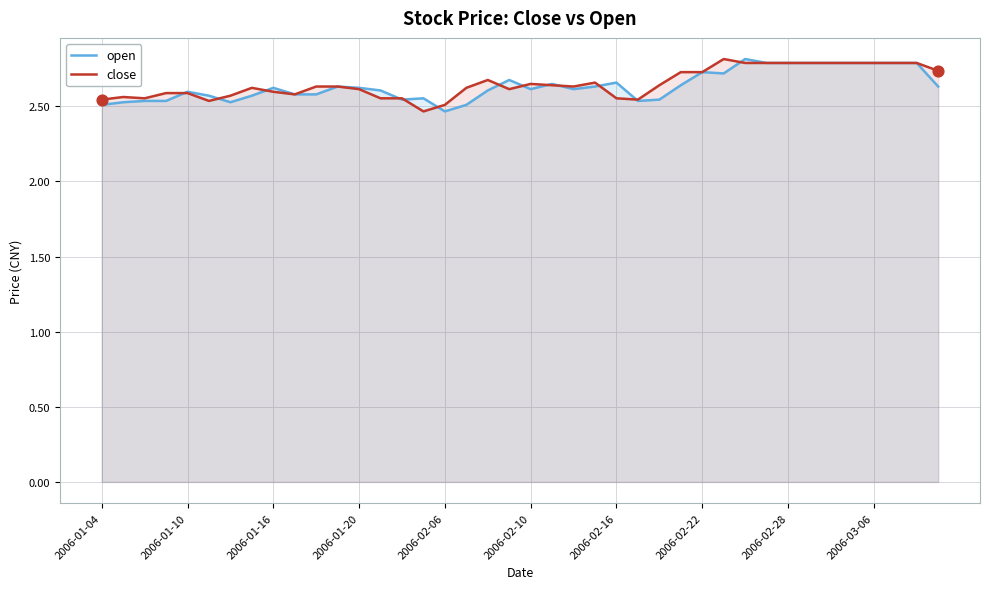

Is it true that close equals 1.7 at 2006-01-10?

False